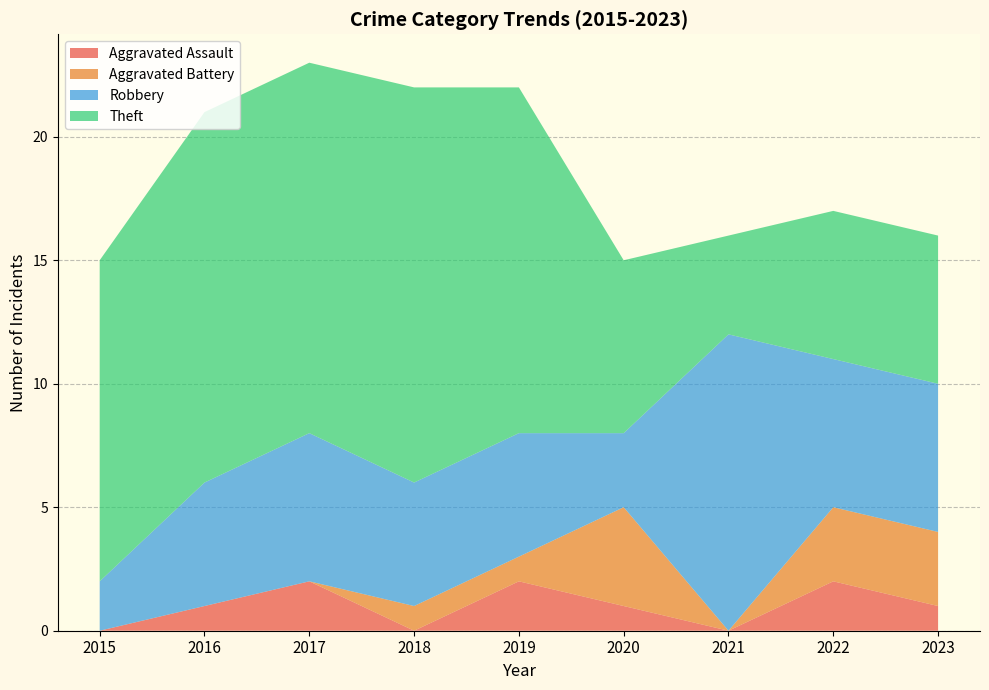

Reading right to left, transcribe all the data shown in this chart.

Aggravated Assault: 1	2	0	1	2	0	2	1	0
Aggravated Battery: 3	3	0	4	1	1	0	0	0
Robbery: 6	6	12	3	5	5	6	5	2
Theft: 6	6	4	7	14	16	15	15	13